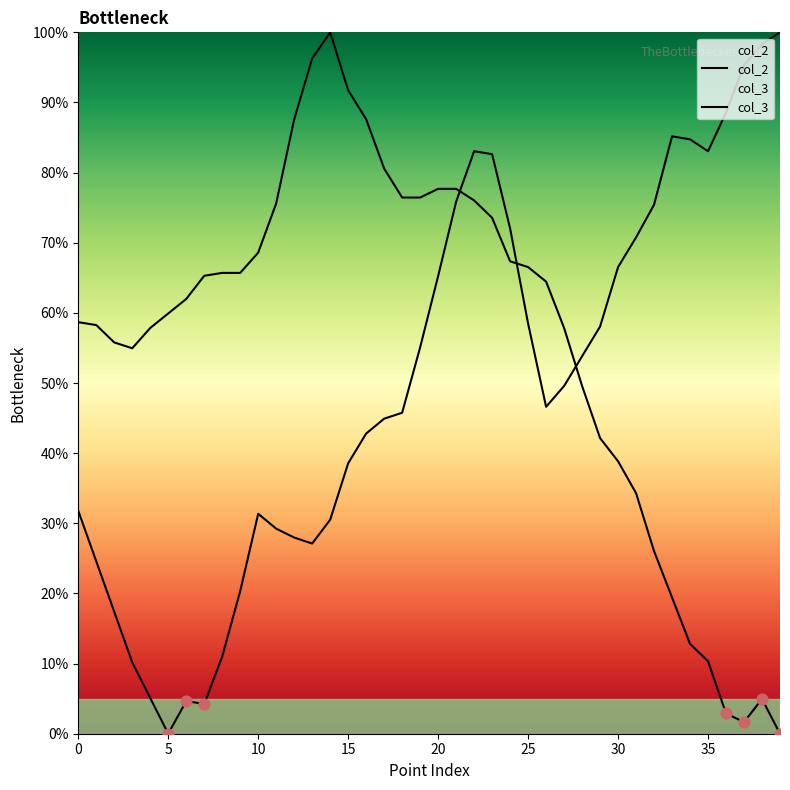

Which series contains the lowest Y value?

col_2